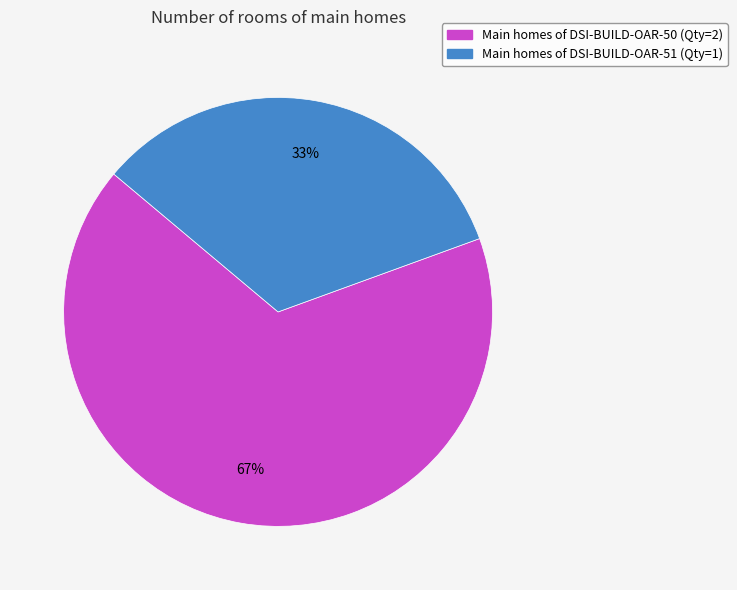

To the nearest percent, what is the average slice percentage?

50%